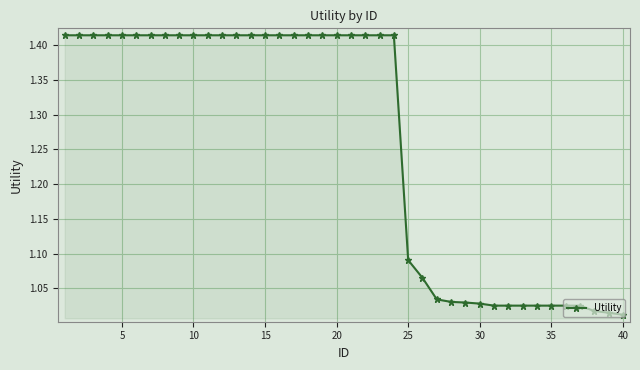

What is the difference between the maximum and minimum values?

0.4